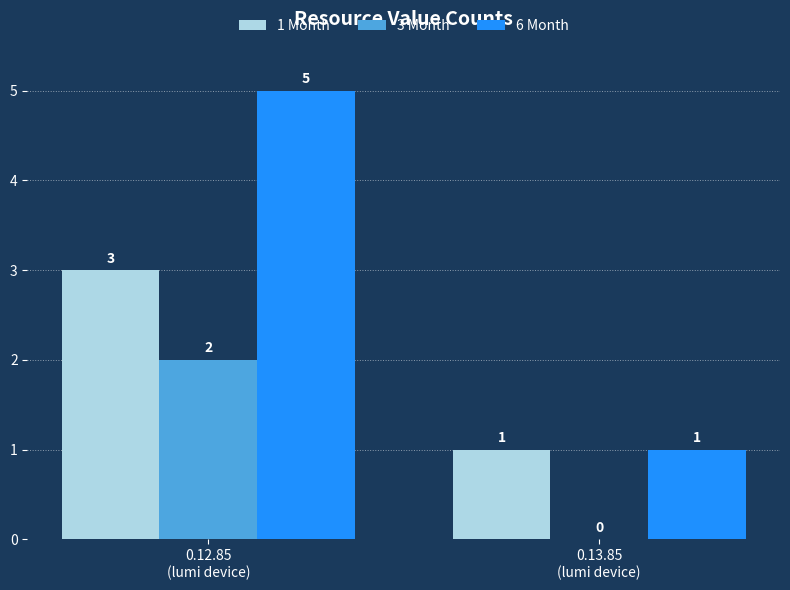

Are the bars grouped side by side (vs. stacked)?

Yes